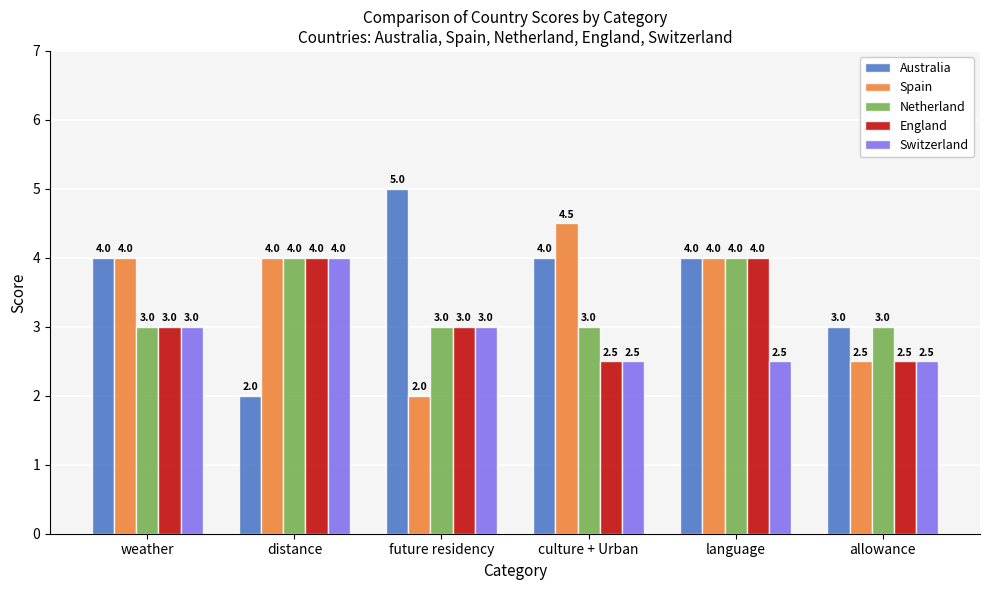

Count the Spain values in the range 2 to 4.

5